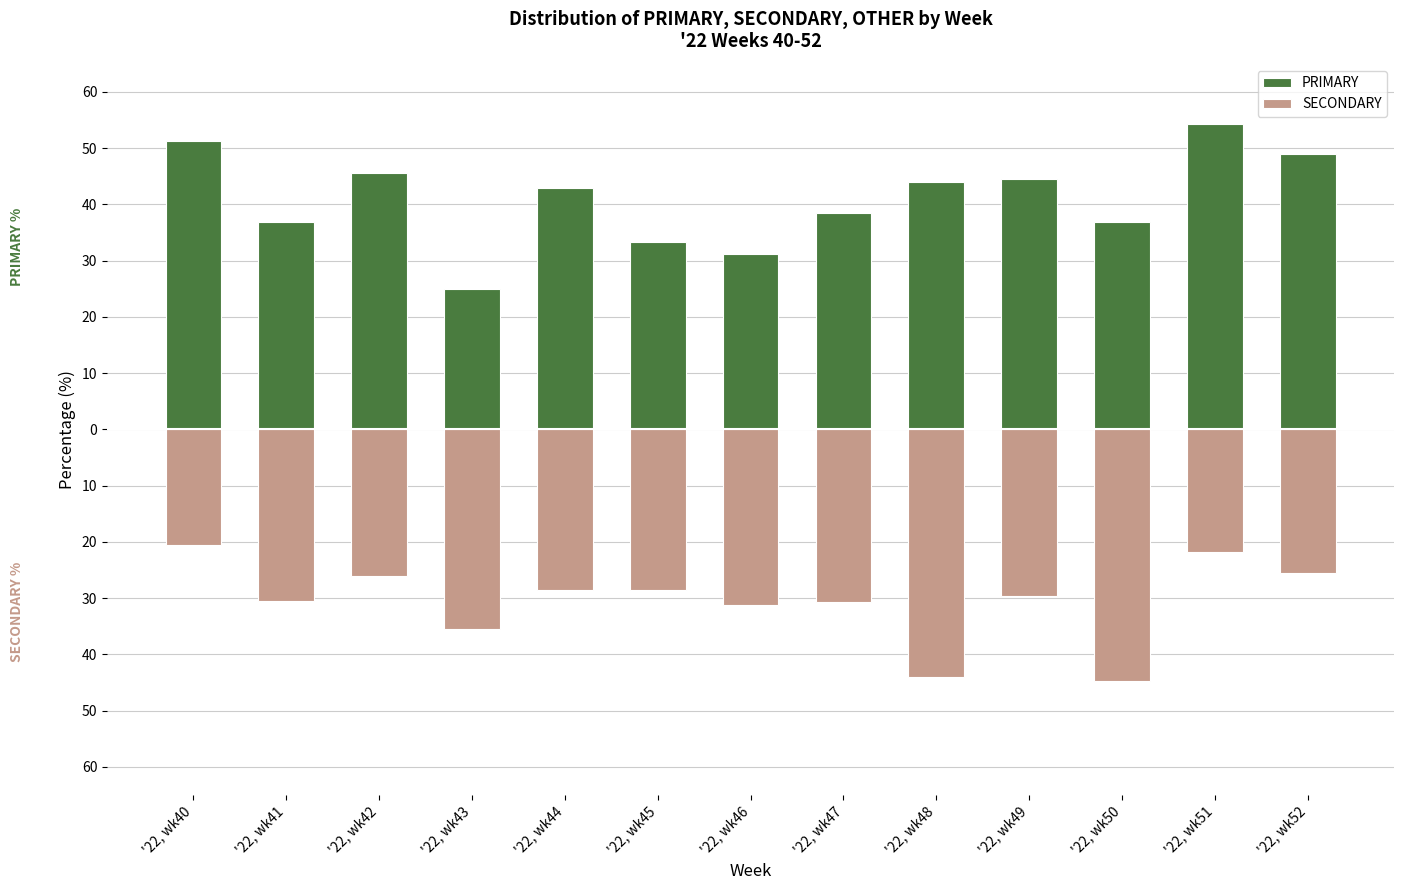

What is the total value across all series at '22, wk41?

6.5